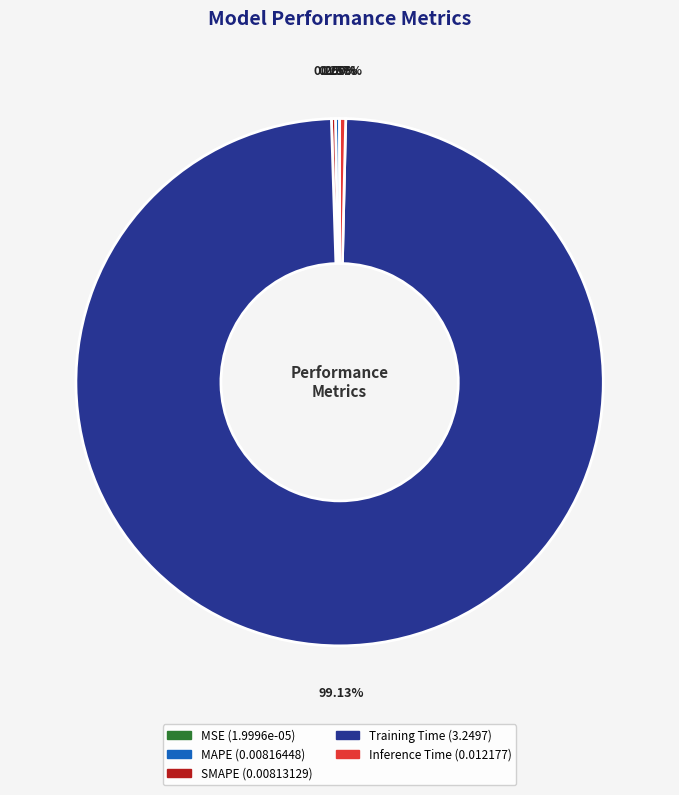

To the nearest percent, what is the difference between the largest and smallest slice percentages?

99%